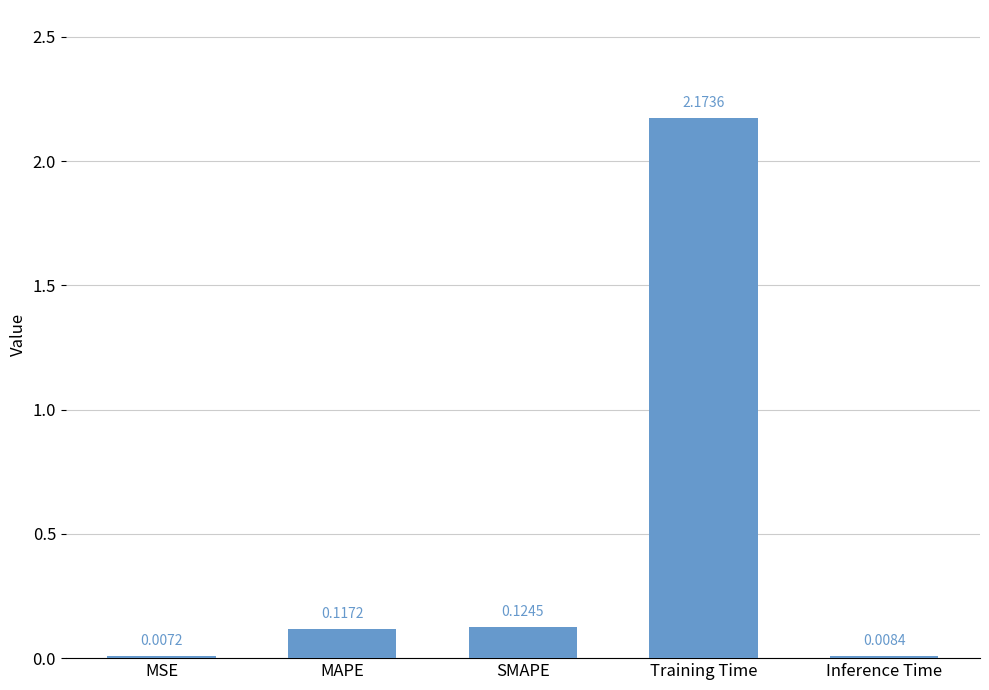

At which label is the value closest to 1?

SMAPE